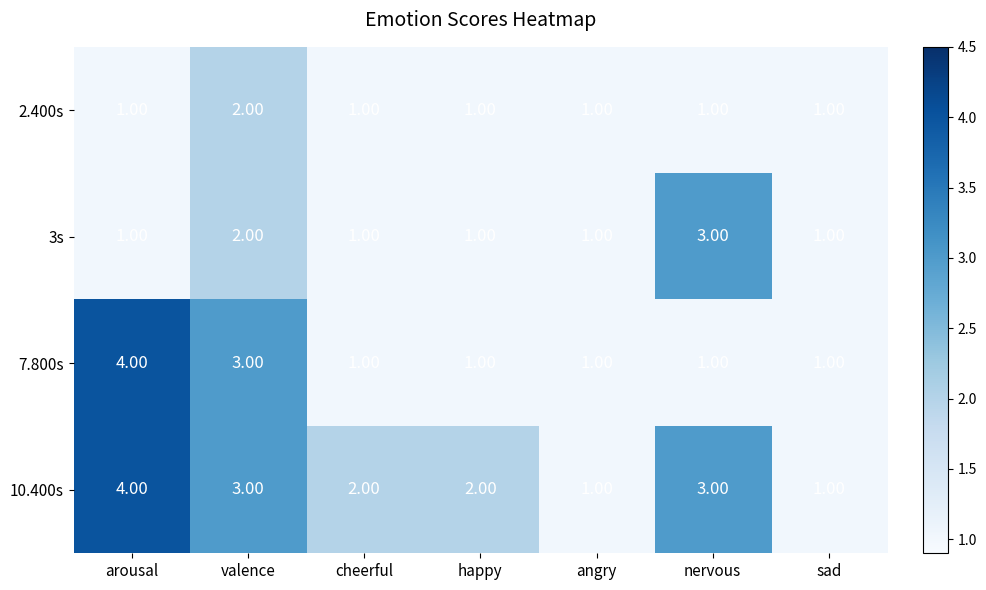

What is the sum of all 3s values?

10